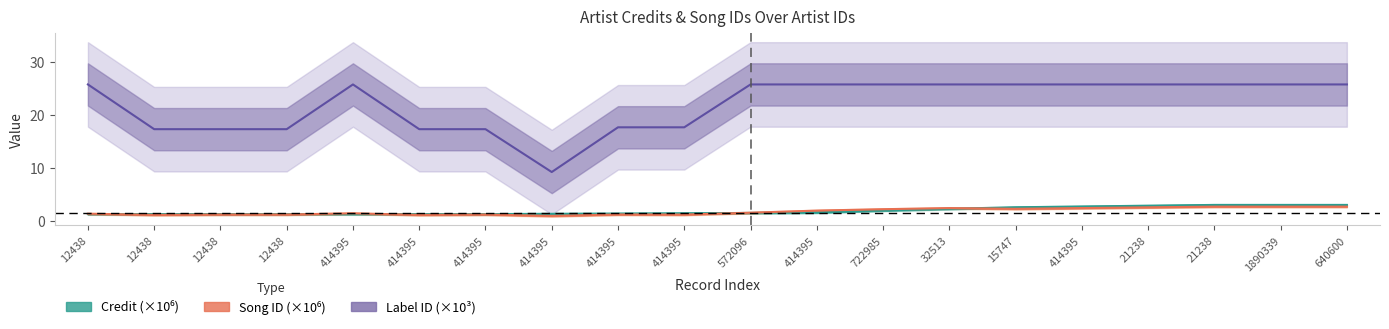

What is the smallest value displayed?

0.9